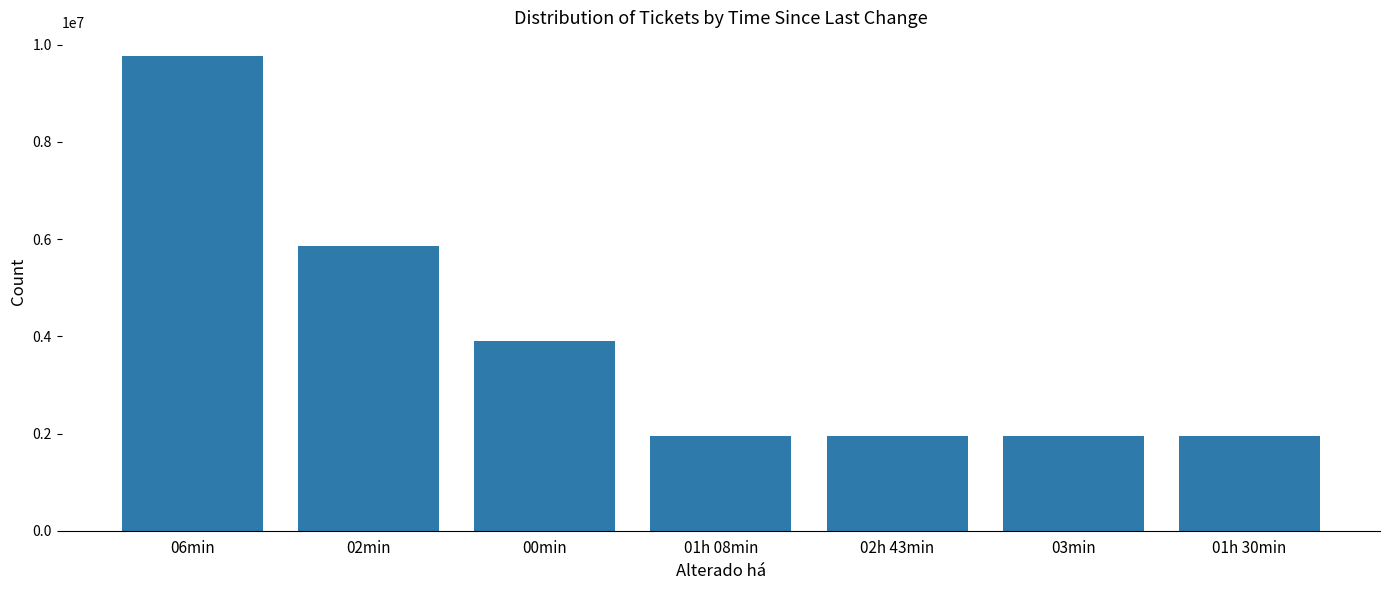

What is the change in value from 02min to 00min?

-1953074